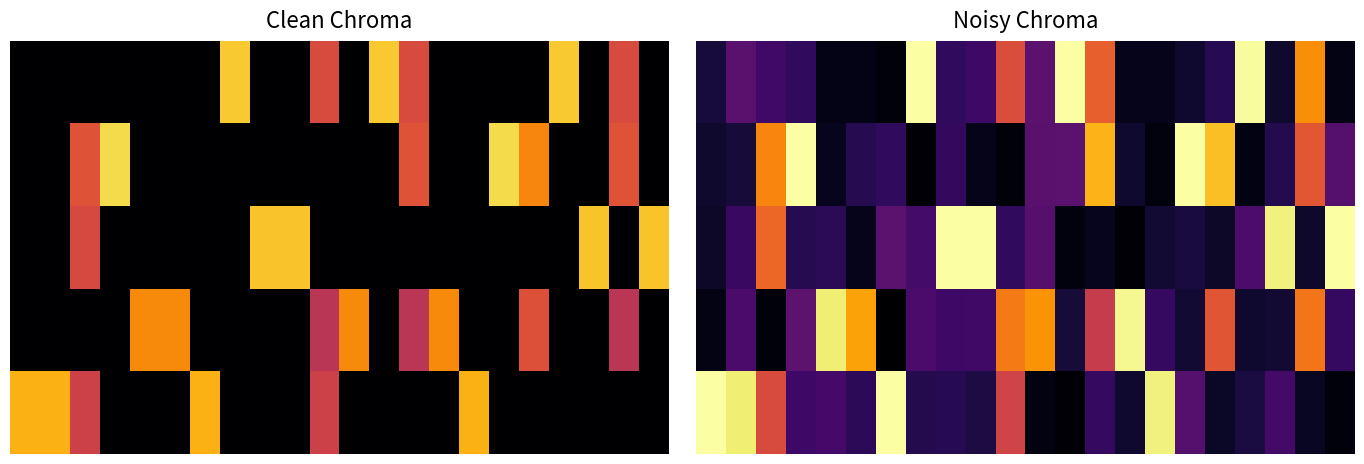

At how many categories does at least one series exceed 0?

22